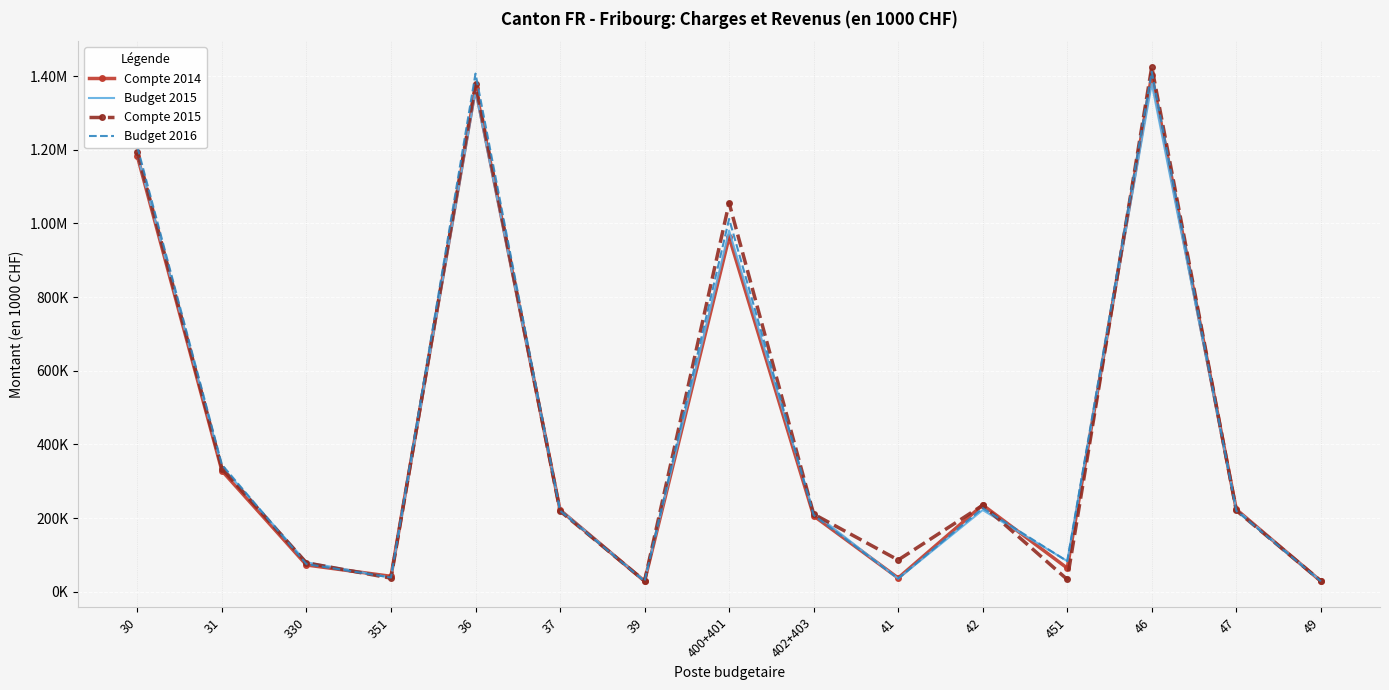

What are all the series names shown in the legend?

Compte 2014, Budget 2015, Compte 2015, Budget 2016